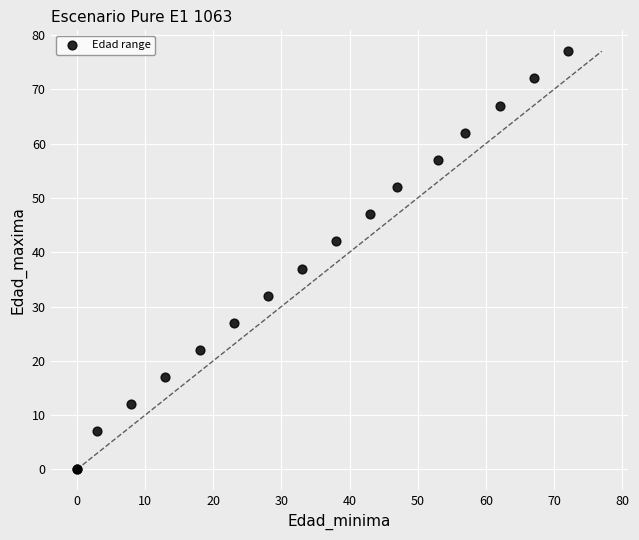

What Y value in the scatter plot is closest to 38?

37